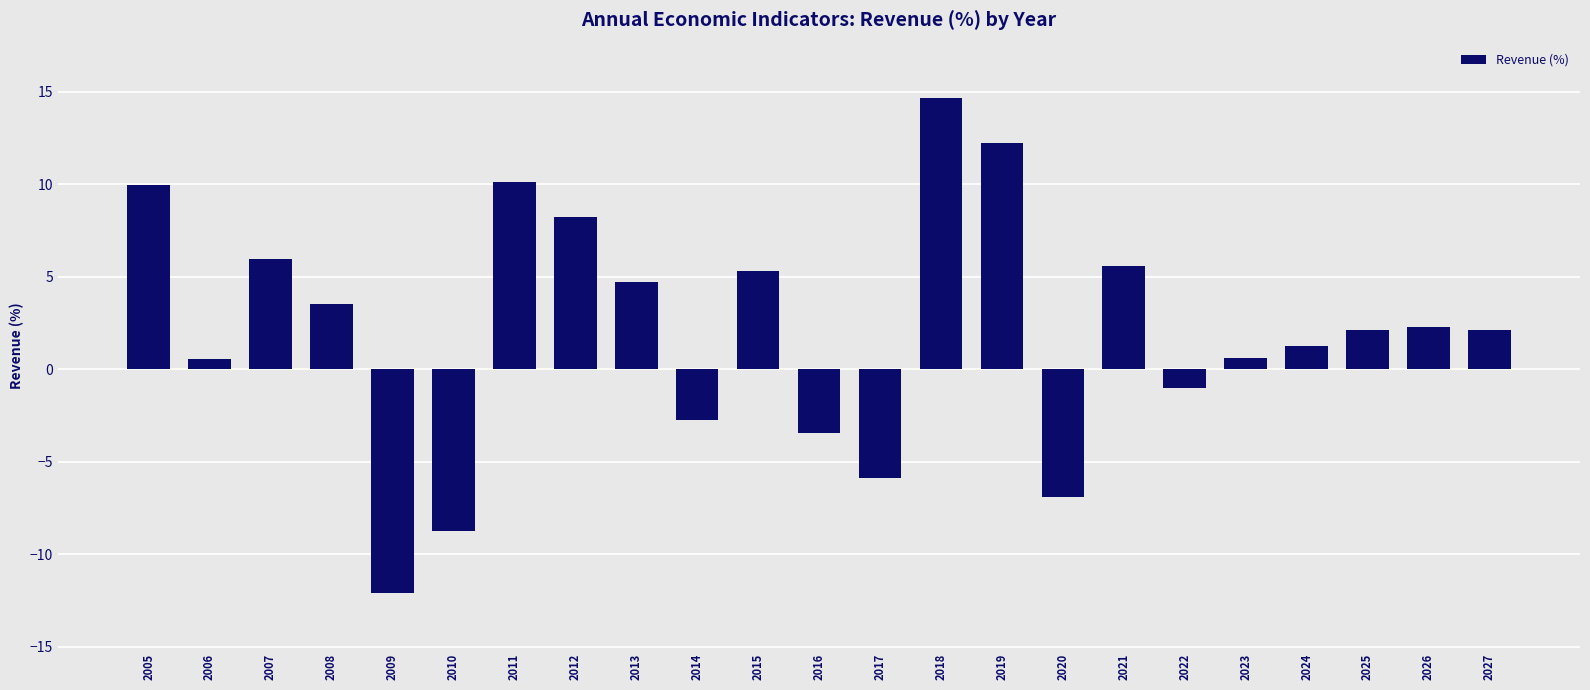

What is the minimum value shown in the chart?

-12.1